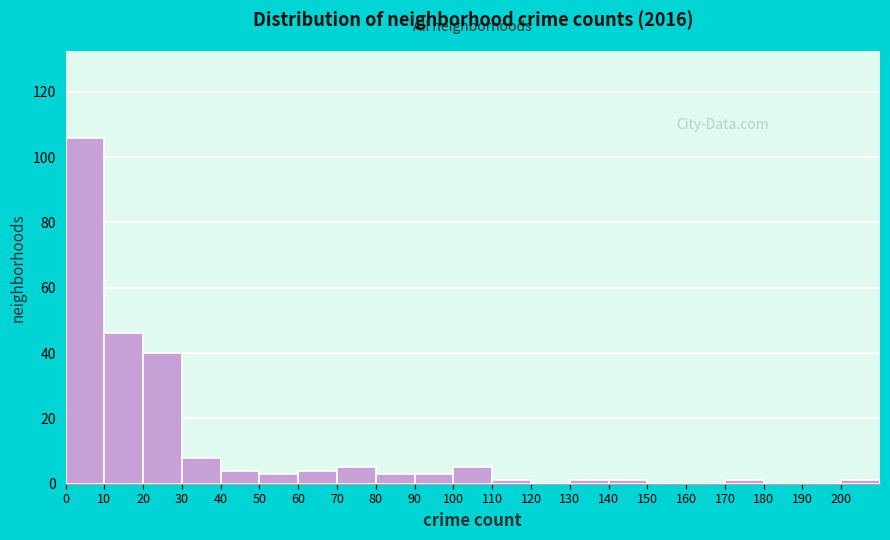

What is the height of the bar covering 60 to 70 on the x-axis? The values are not printed on the chart, so give them approximately, as read against the axis.

4